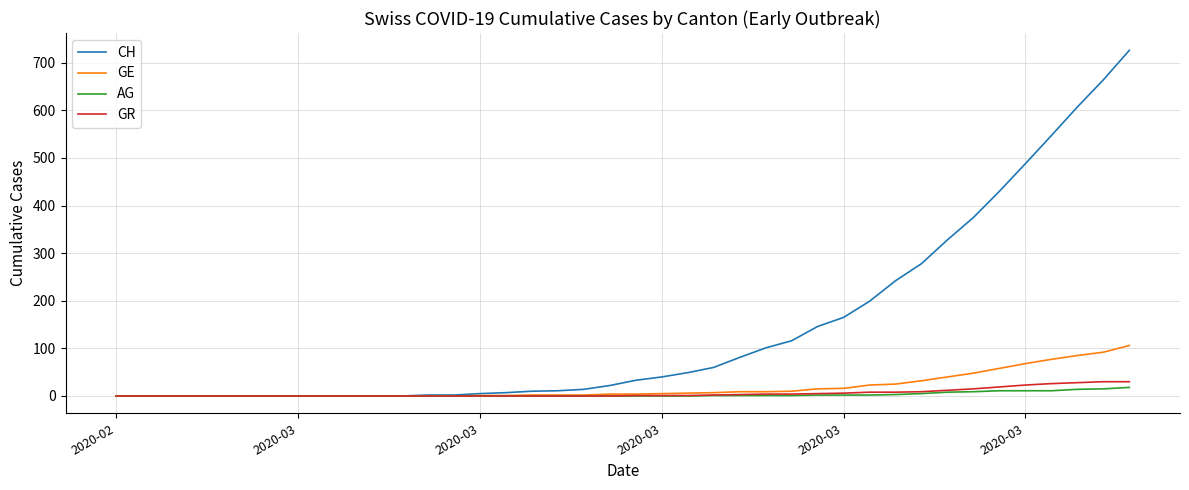

Which series has the largest total across all categories?

CH